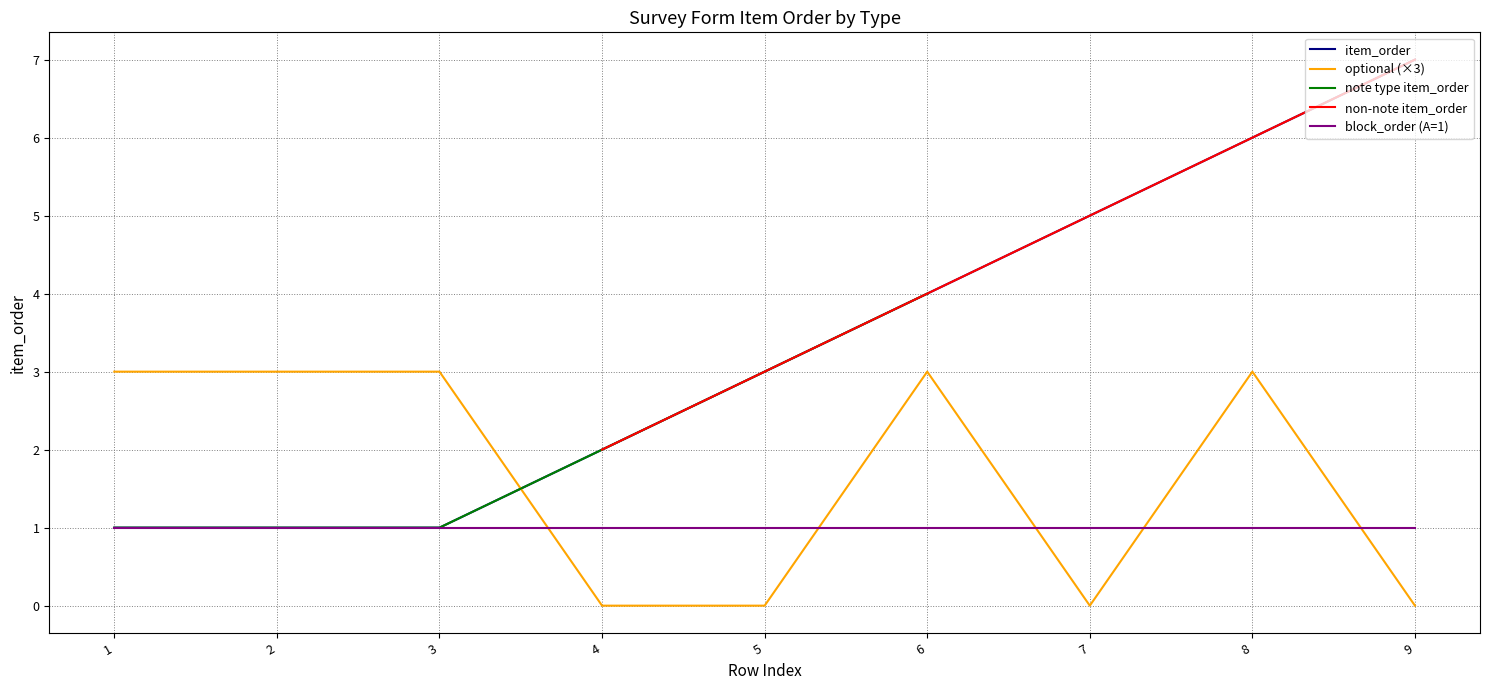

How many categories are shown in the chart?

9